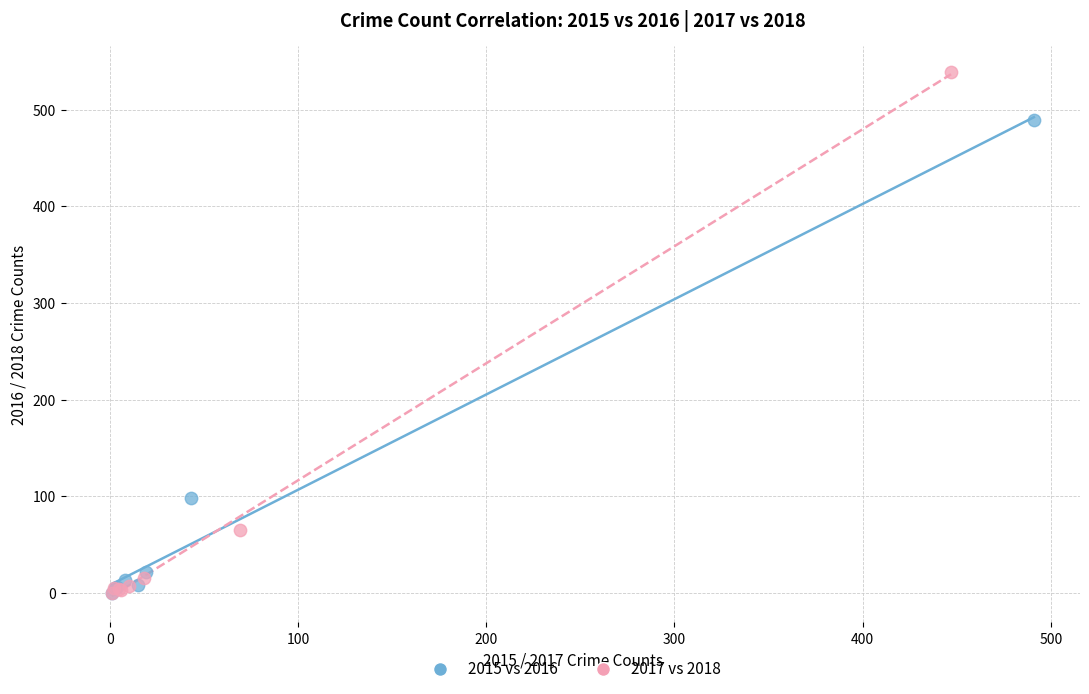

Which series has the widest spread of Y values?

2017 vs 2018